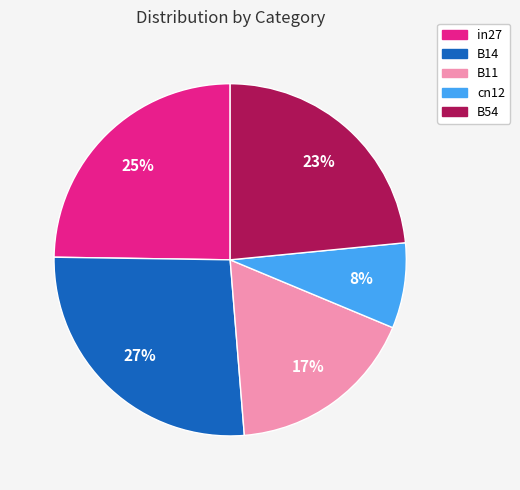

True or false: B14 accounts for 12% of the total.

False